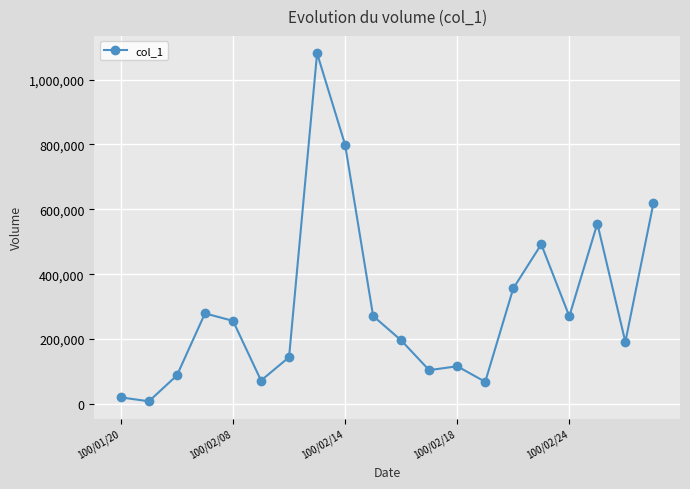

What is the average value?

299250